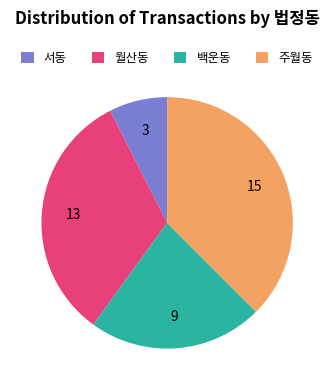

Approximately how many times larger is the value at 백운동 compared to 주월동?

0.6